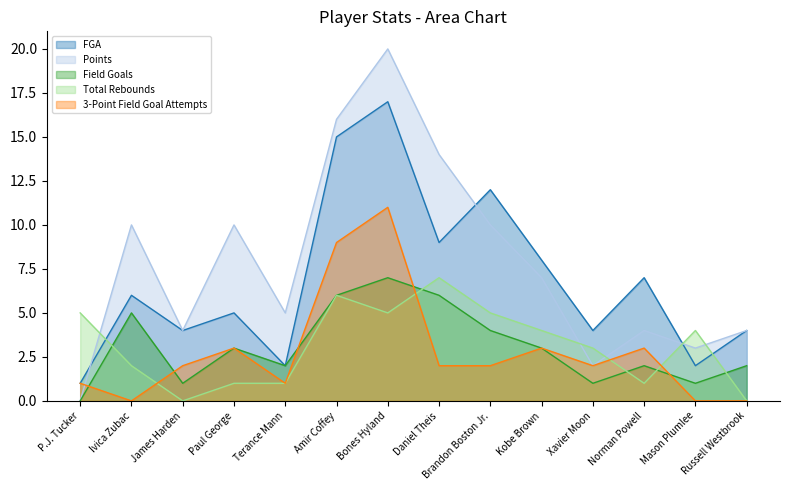

At which label is FGA closest to 9?

Daniel Theis